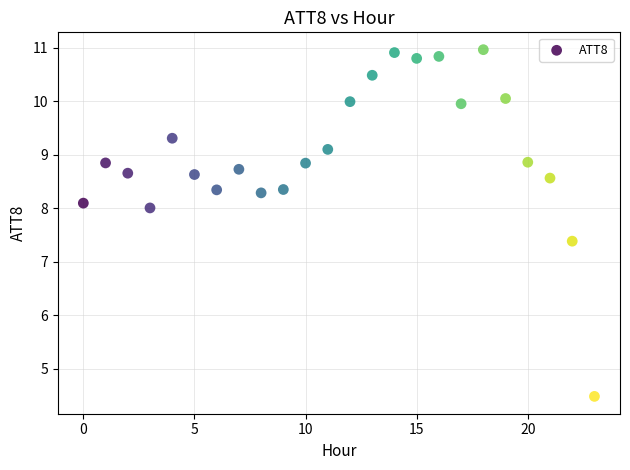

What is the range of Y values (max minus min)?

6.5